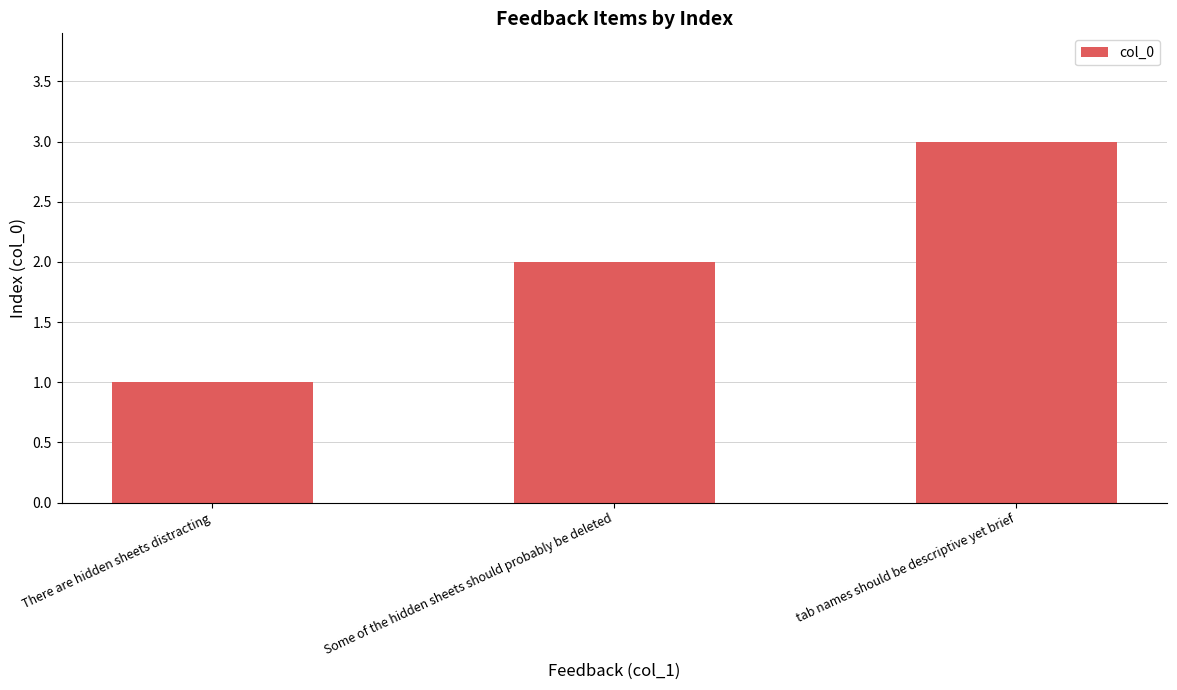

What position from the left is tab names should be descriptive yet brief?

3